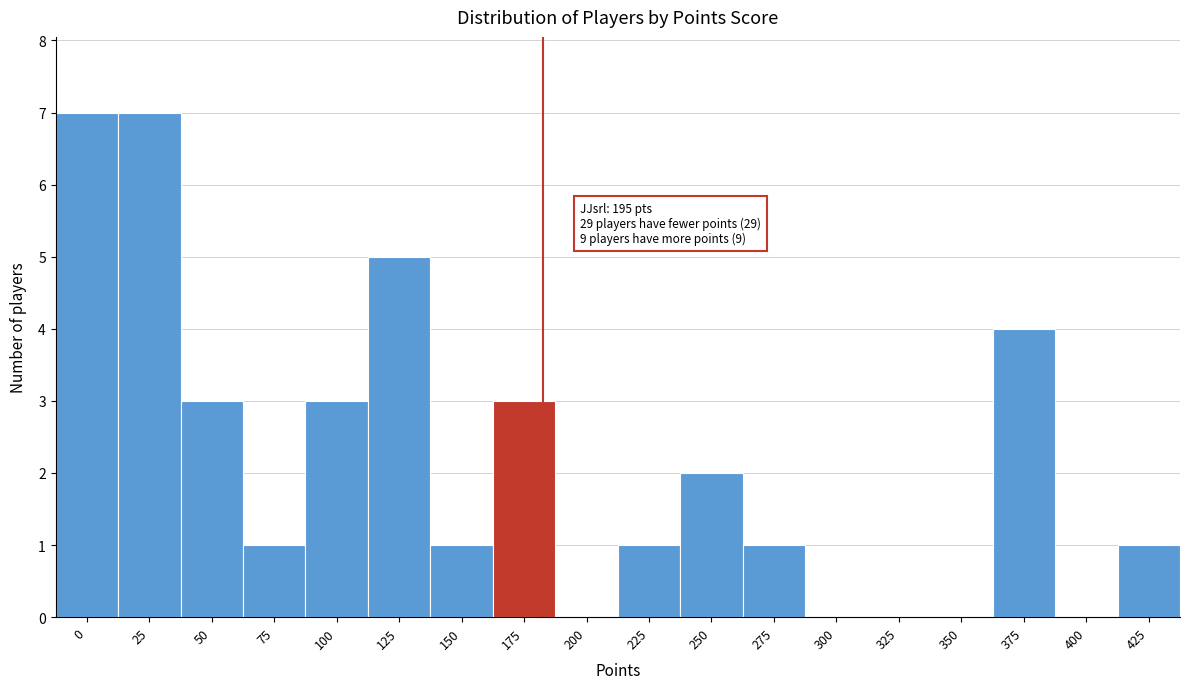

Reading left to right, transcribe all the data shown in this chart.

0=7	25=7	50=3	75=1	100=3	125=5	150=1	175=3	200=0	225=1	250=2	275=1	300=0	325=0	350=0	375=4	400=0	425=1